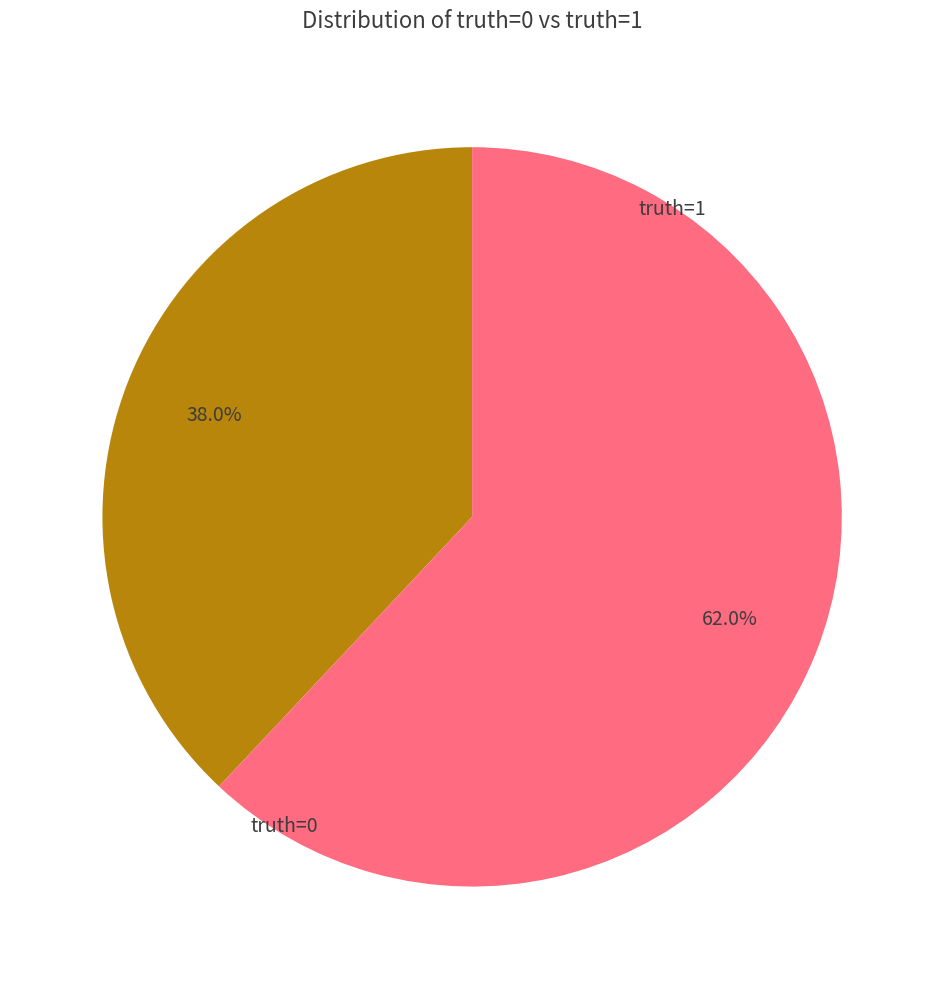

How many segments does this pie chart have?

2